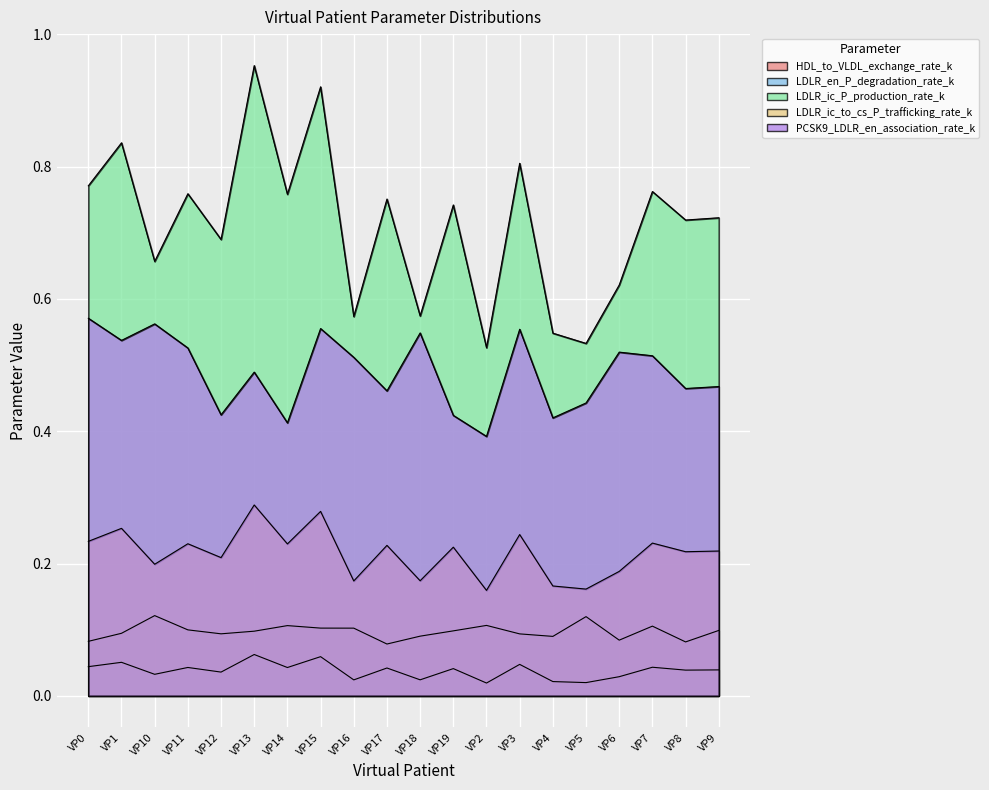

True or false: PCSK9_LDLR_en_association_rate_k and LDLR_ic_to_cs_P_trafficking_rate_k intersect in this chart.

False